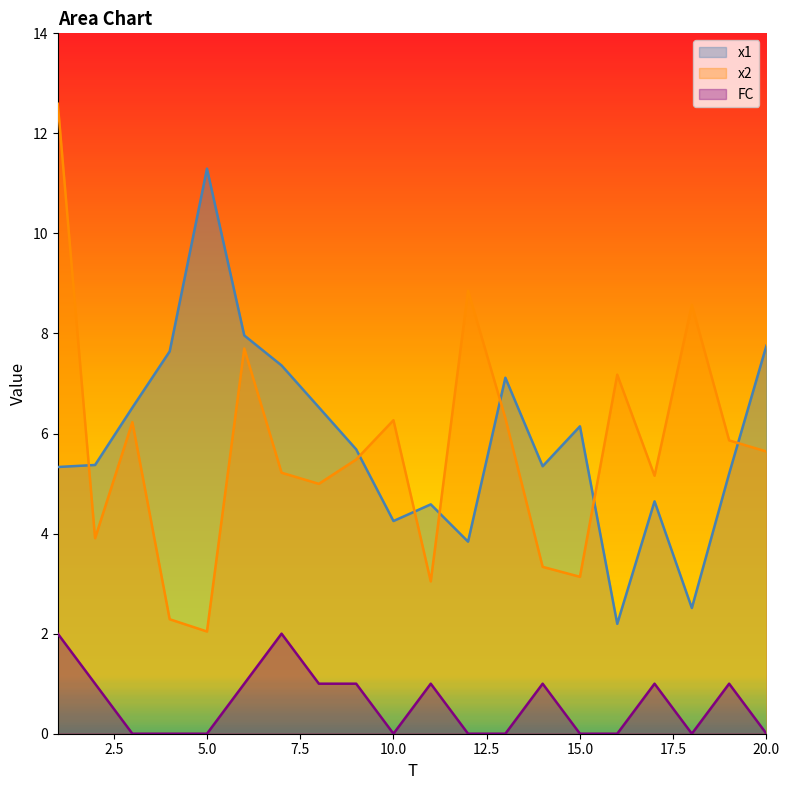

Count the number of data series in this chart.

3